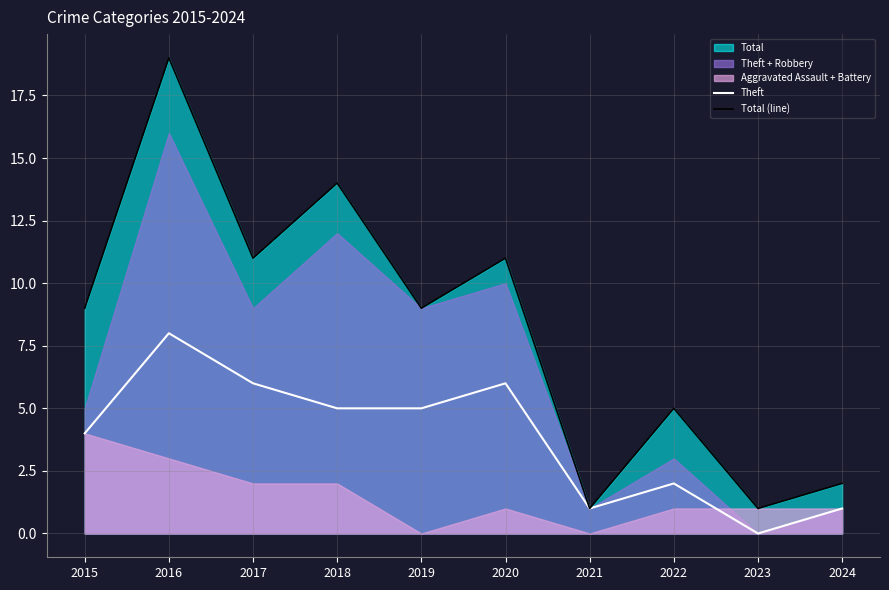

Is the value of Theft at 2018 greater than the value of Total (line) at 2016?

No